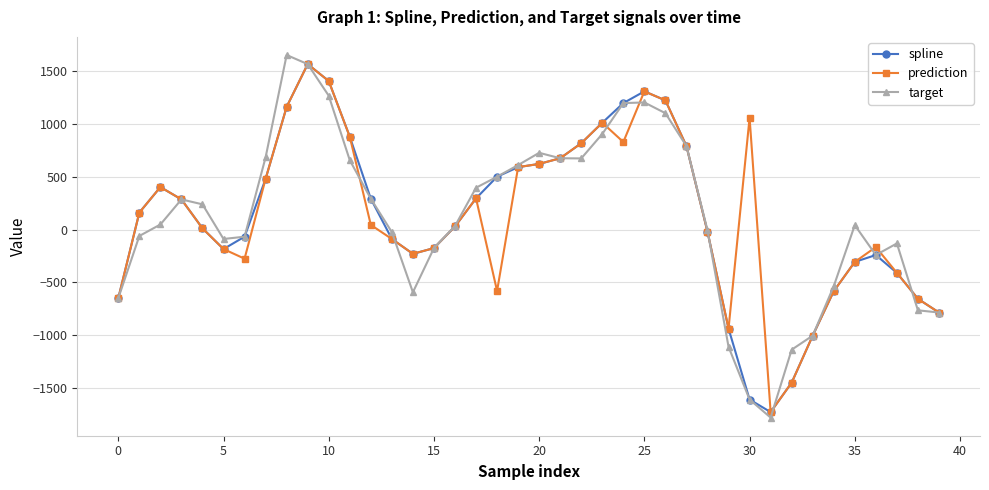

In prediction, how many points are lower than both neighbors (excluding endpoints)?

6